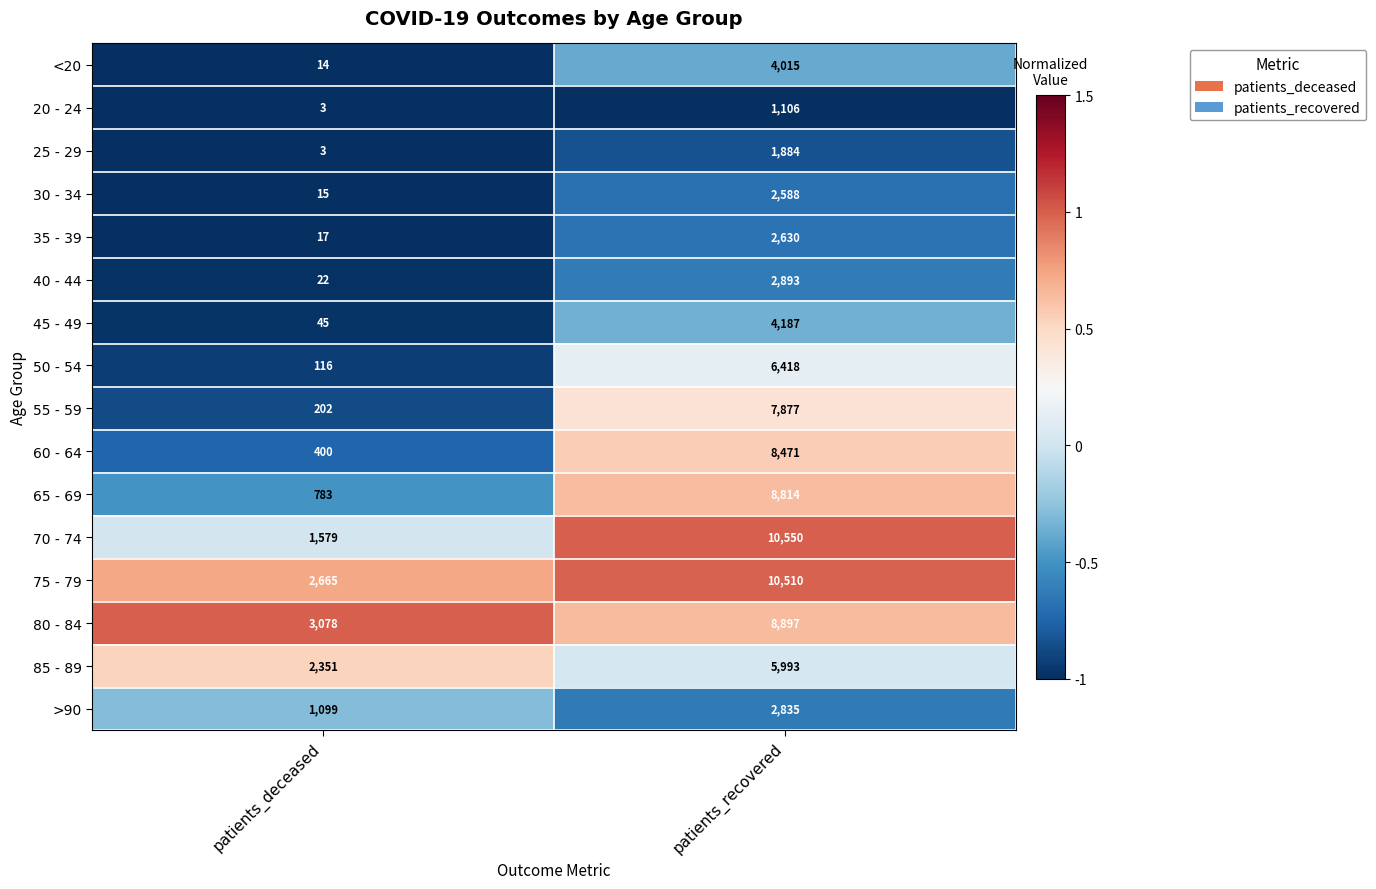

What is the difference between the maximum and minimum values in the 65 - 69 series?

8031